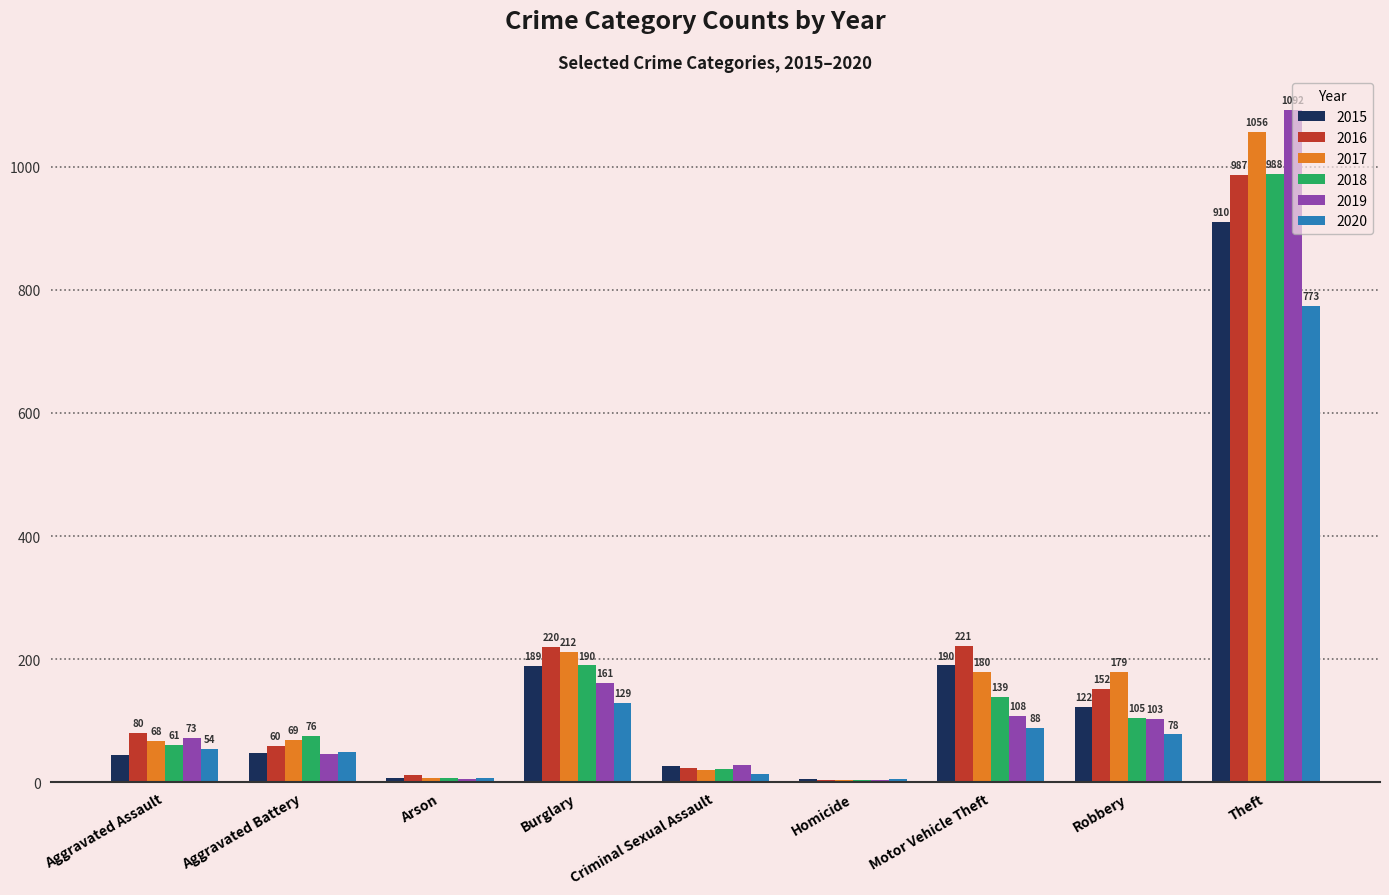

What are all the series names shown in the legend?

2015, 2016, 2017, 2018, 2019, 2020